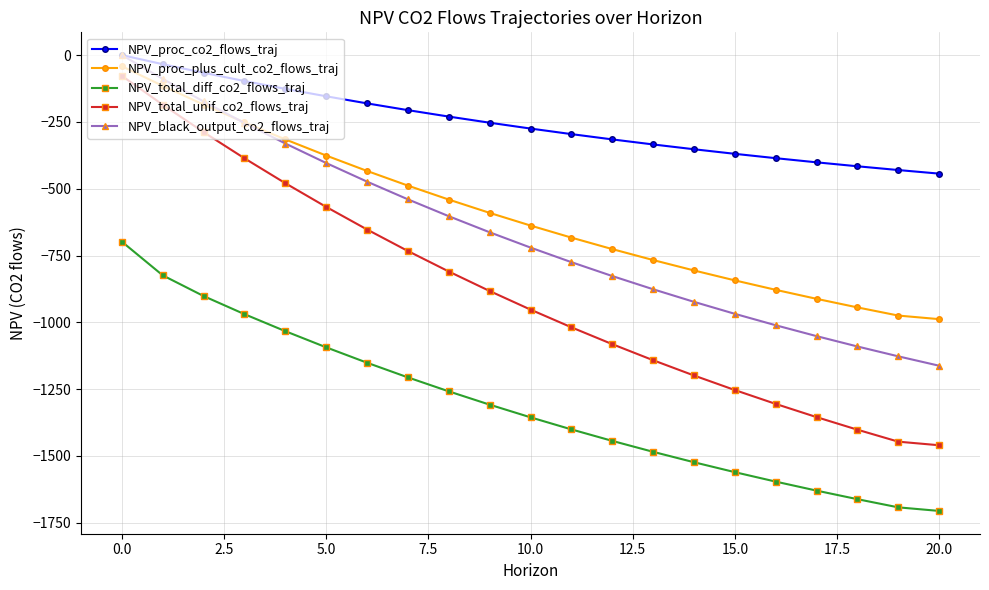

How many values in the NPV_total_unif_co2_flows_traj series exceed -952?

10